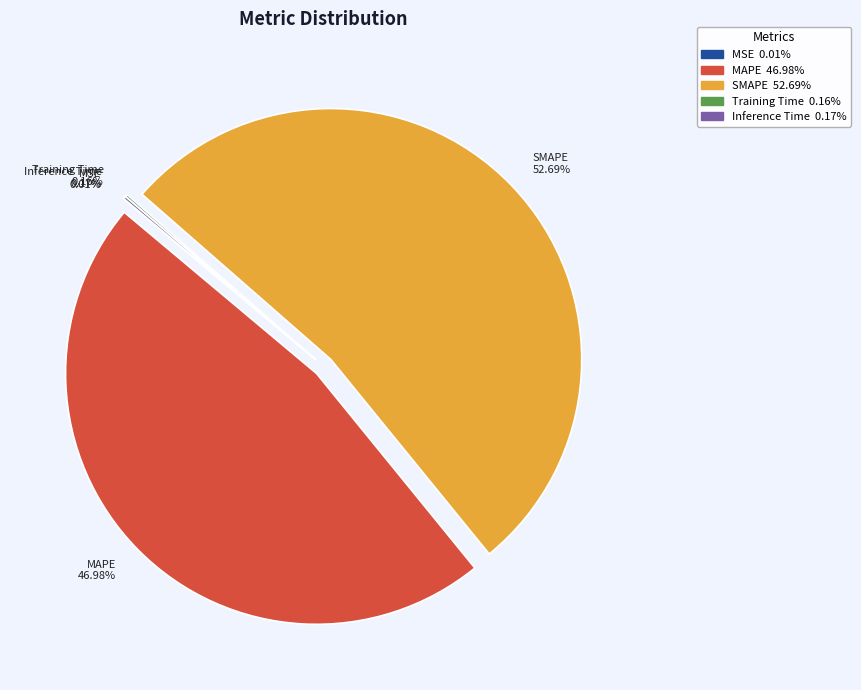

Which slice is the largest?

SMAPE